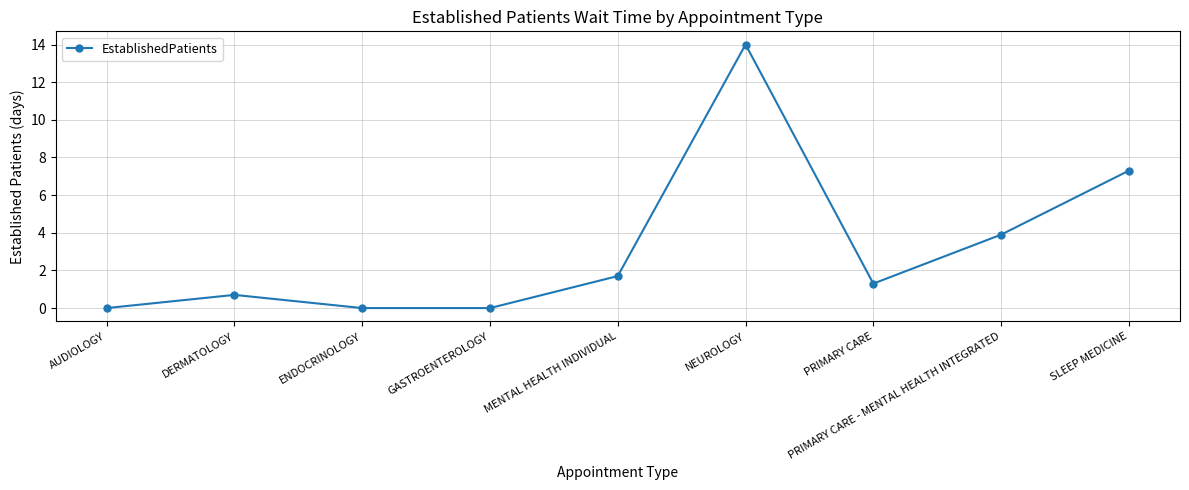

The chart shows a value of 0.7 at DERMATOLOGY. True or false?

True